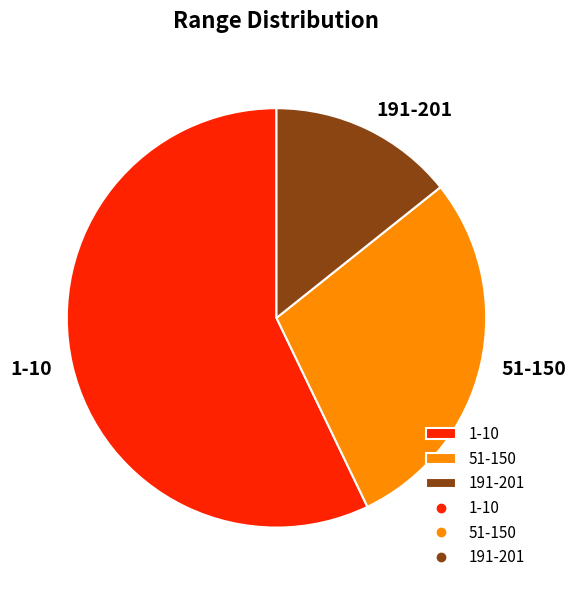

Is it true that 51-150 is 29% of the pie?

True